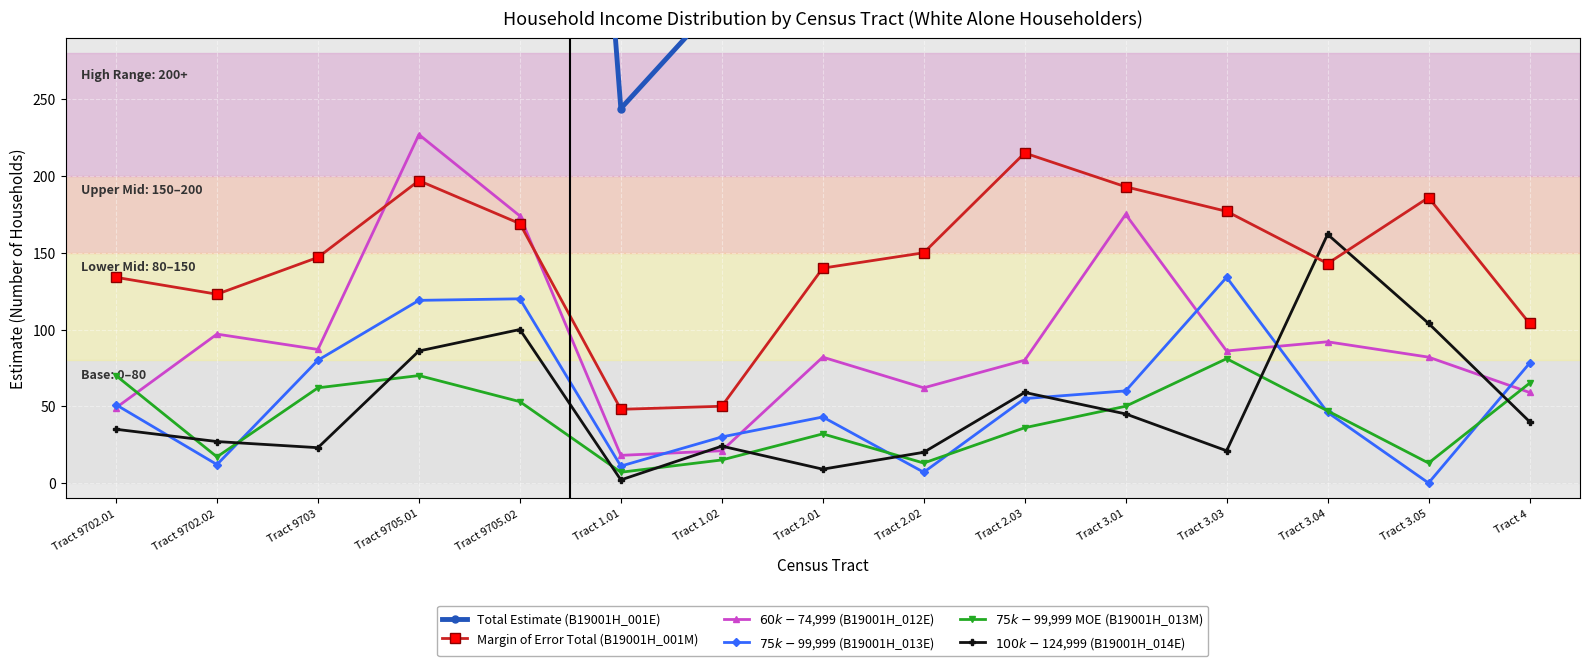

What is the total value across all series at Tract 3.03?

1676